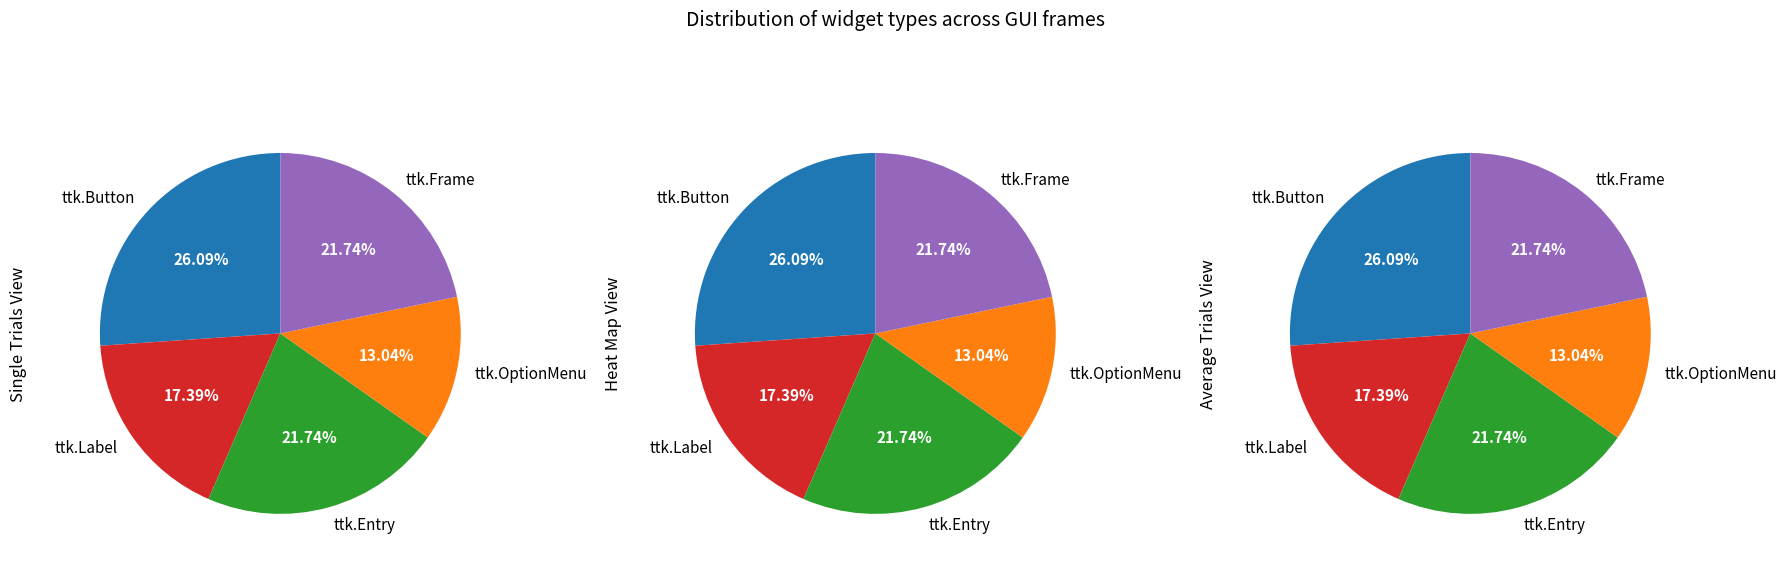

Rank the categories by value from lowest to highest.

ttk.OptionMenu, ttk.Label, ttk.Entry, ttk.Frame, ttk.Button